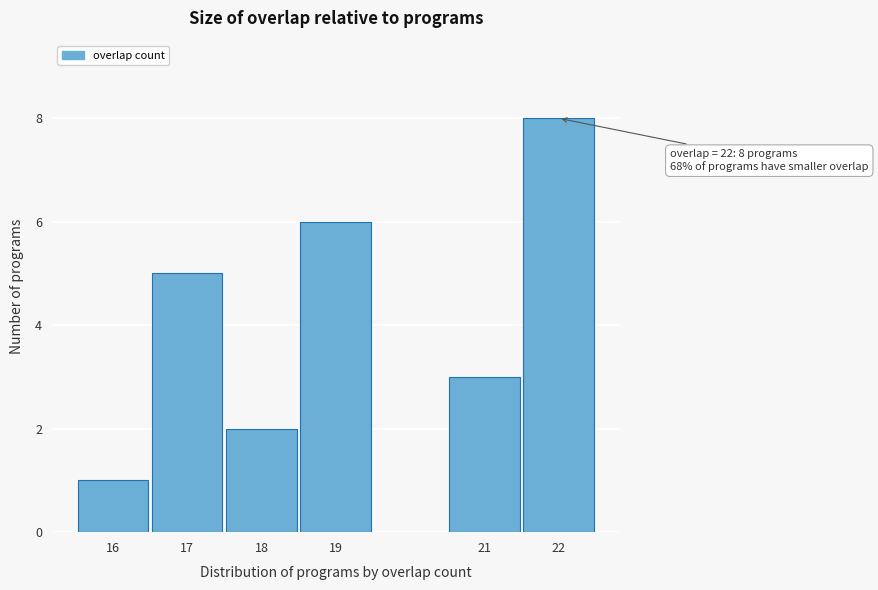

Reading left to right, what are all the values shown in this chart?

1	5	2	6	3	8